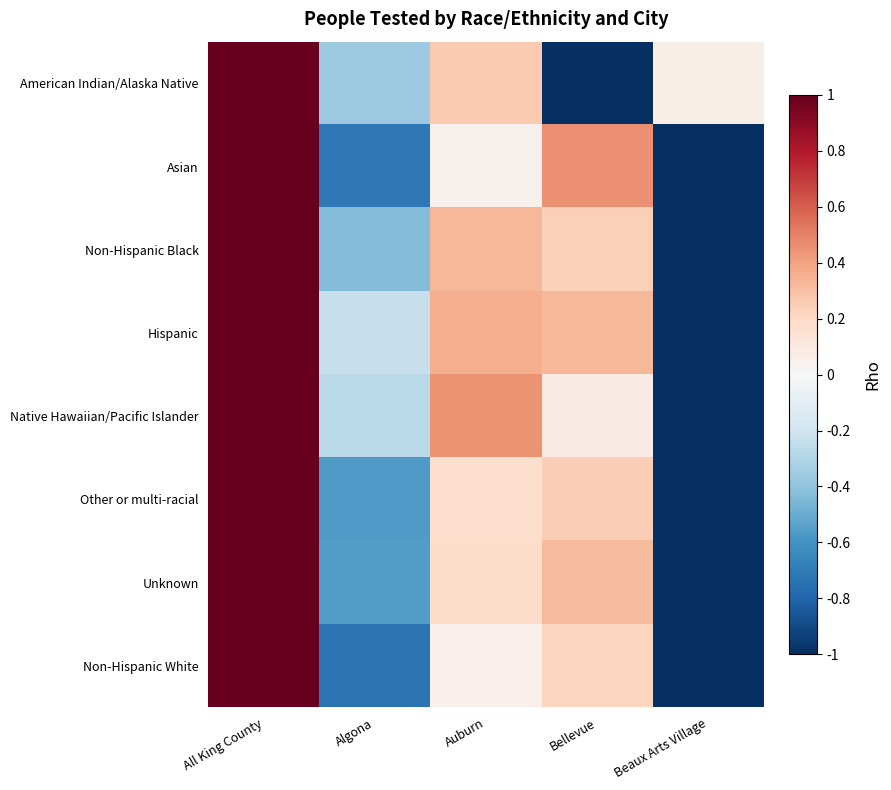

Count the number of categories in the chart.

5